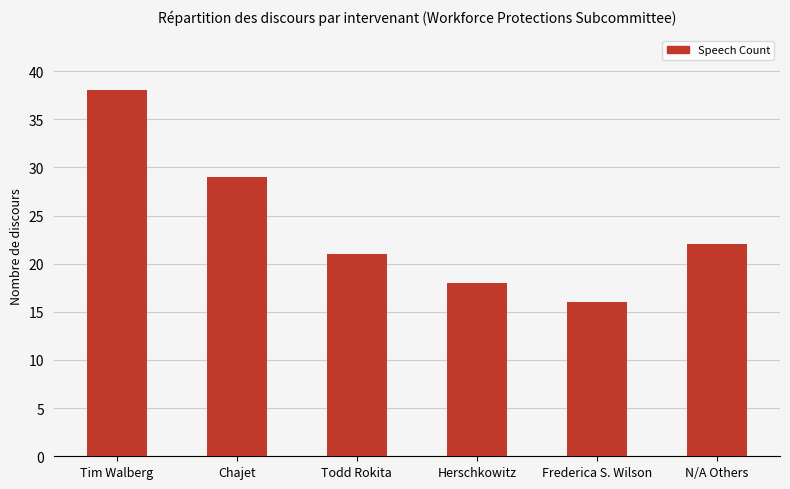

Reading left to right, transcribe all the data shown in this chart.

38	29	21	18	16	22